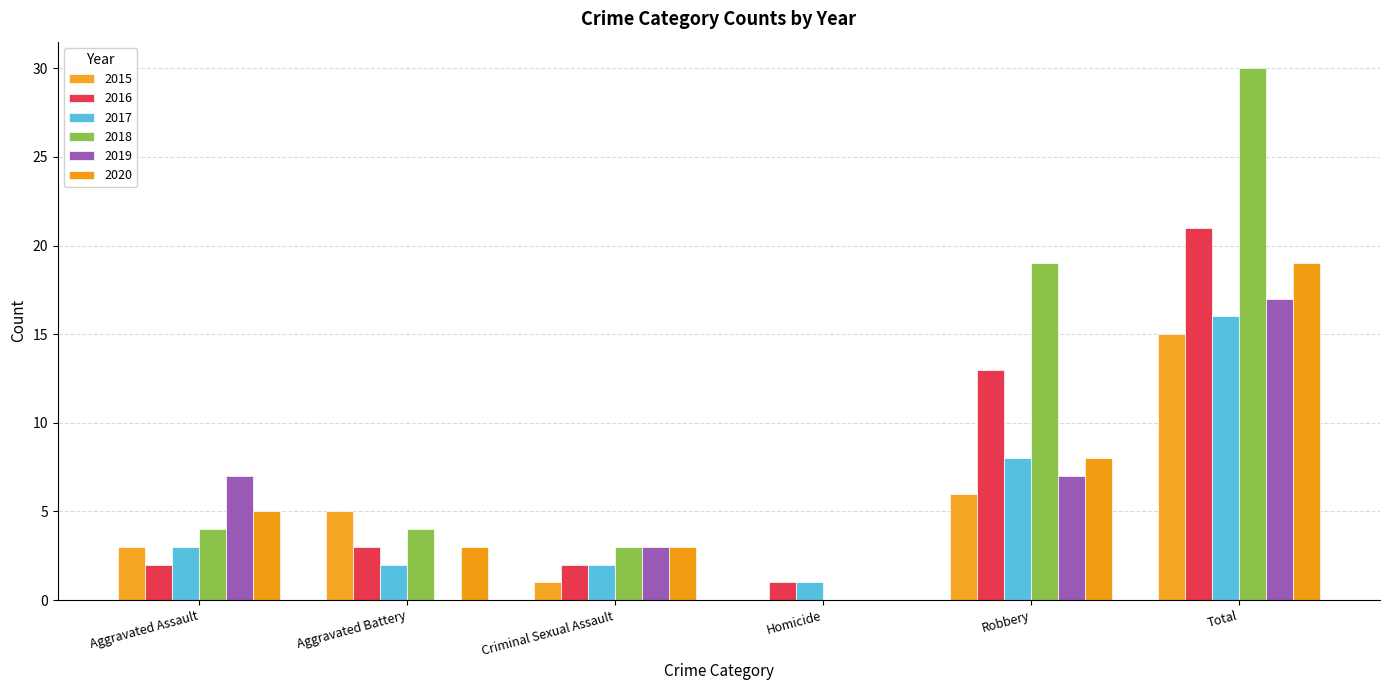

True or false: 2016 has a value of 1 at Criminal Sexual Assault.

False